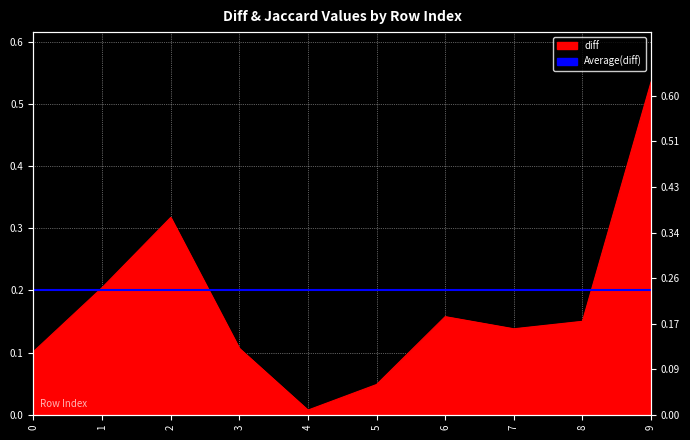

Between 9 and 0, which is larger?

9